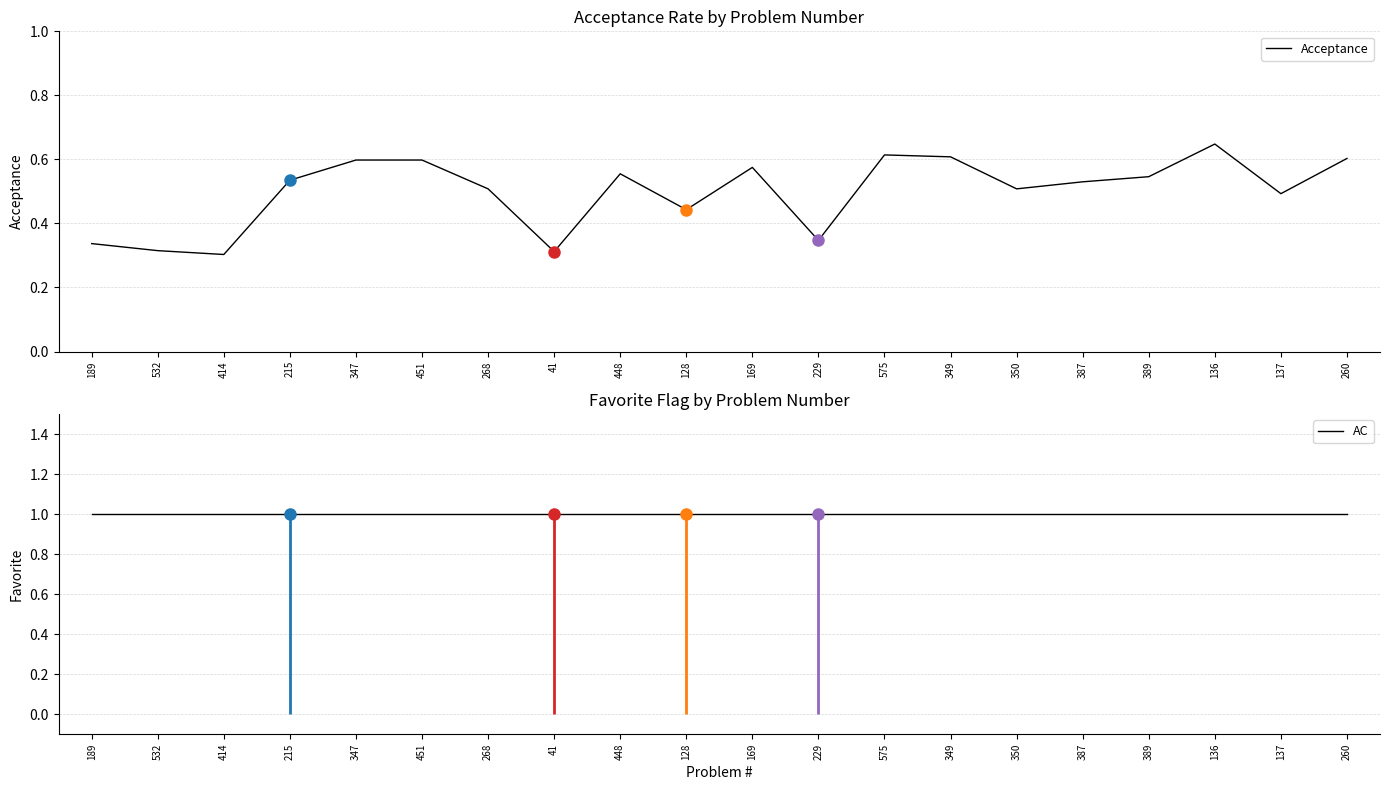

Does the chart have visible grid lines?

Yes